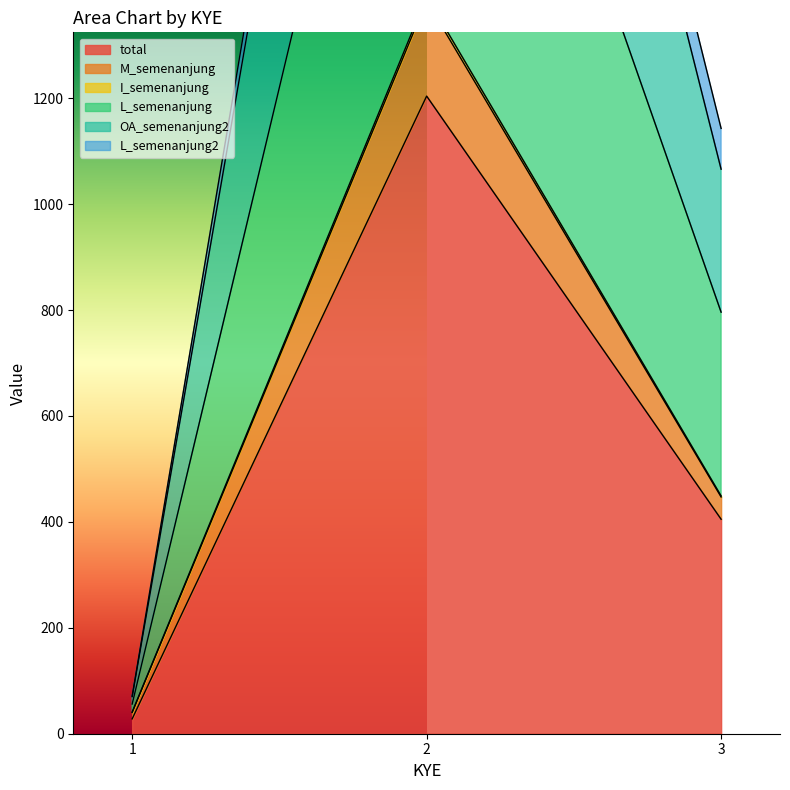

What is the highest value of the total series?

1204